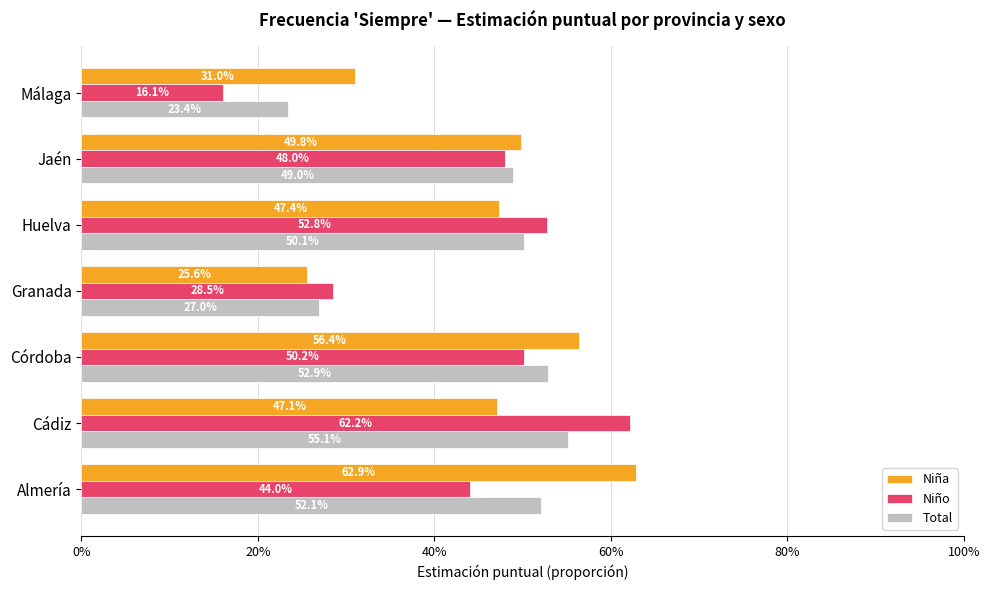

What are all the series names shown in the legend?

Niña, Niño, Total